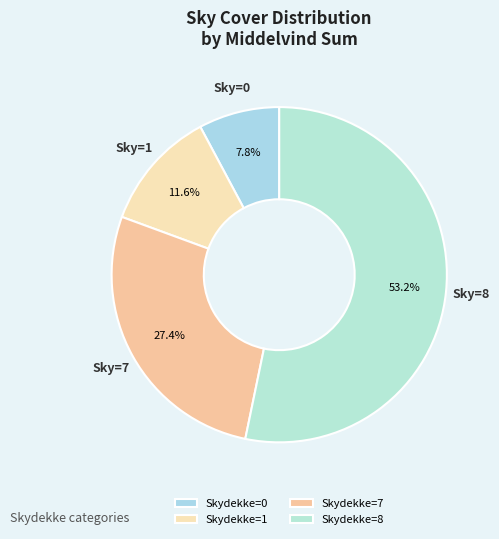

To the nearest percent, what is the average slice percentage?

25%